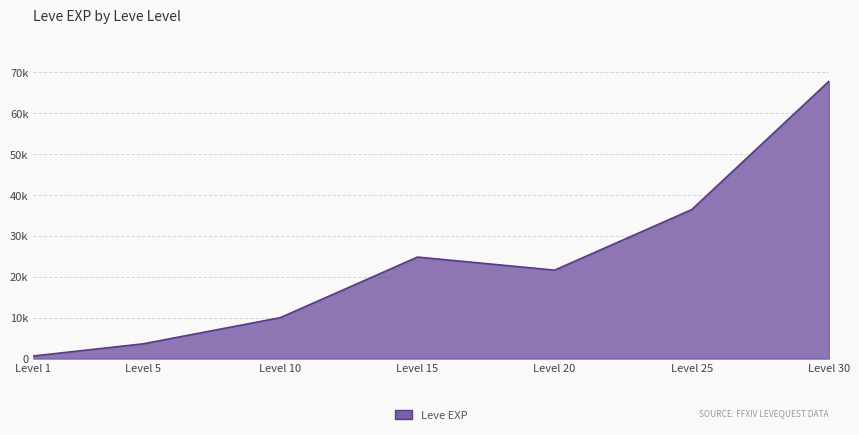

What is the value of the 7th point from the left?

67730